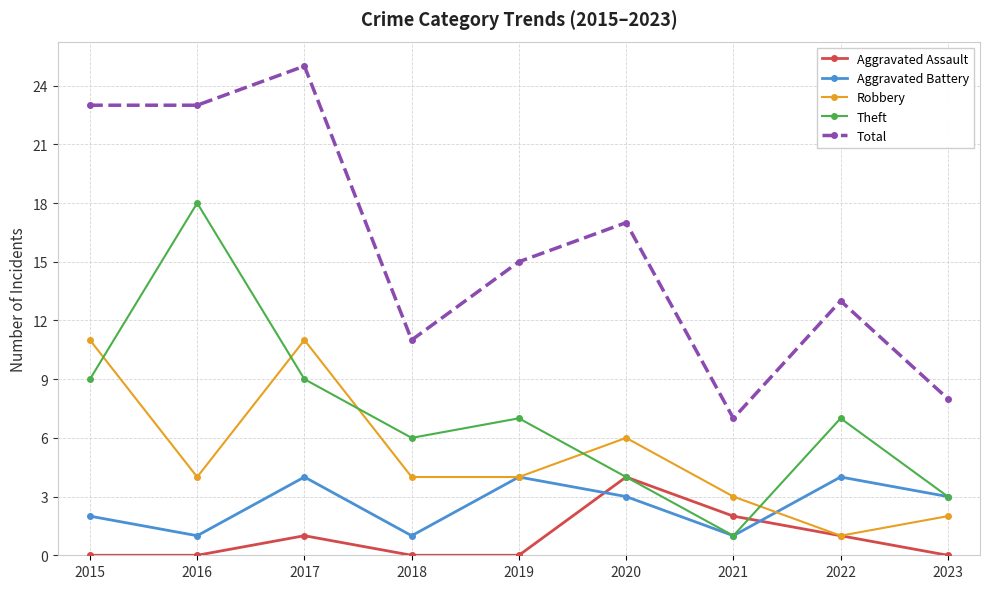

What is the total value across all series at 2021?

14